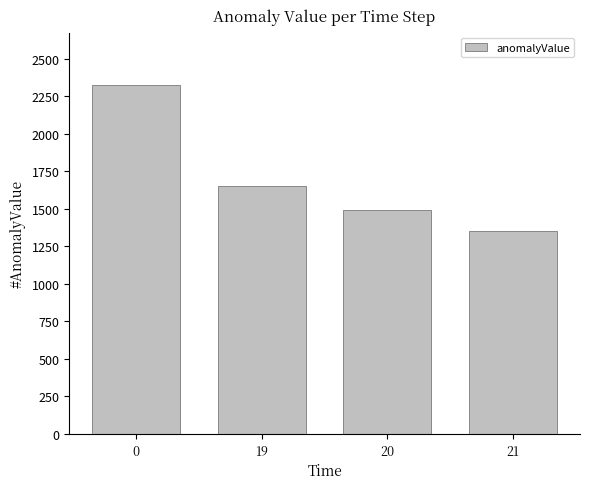

Does the chart contain stacked bars?

No